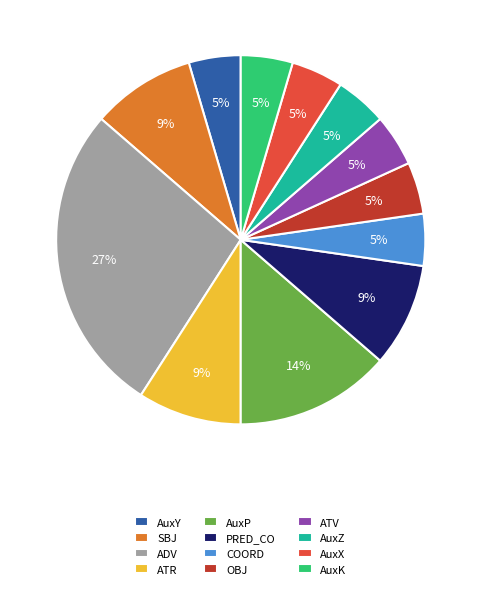

The SBJ slice represents 9% of the pie. True or false?

True